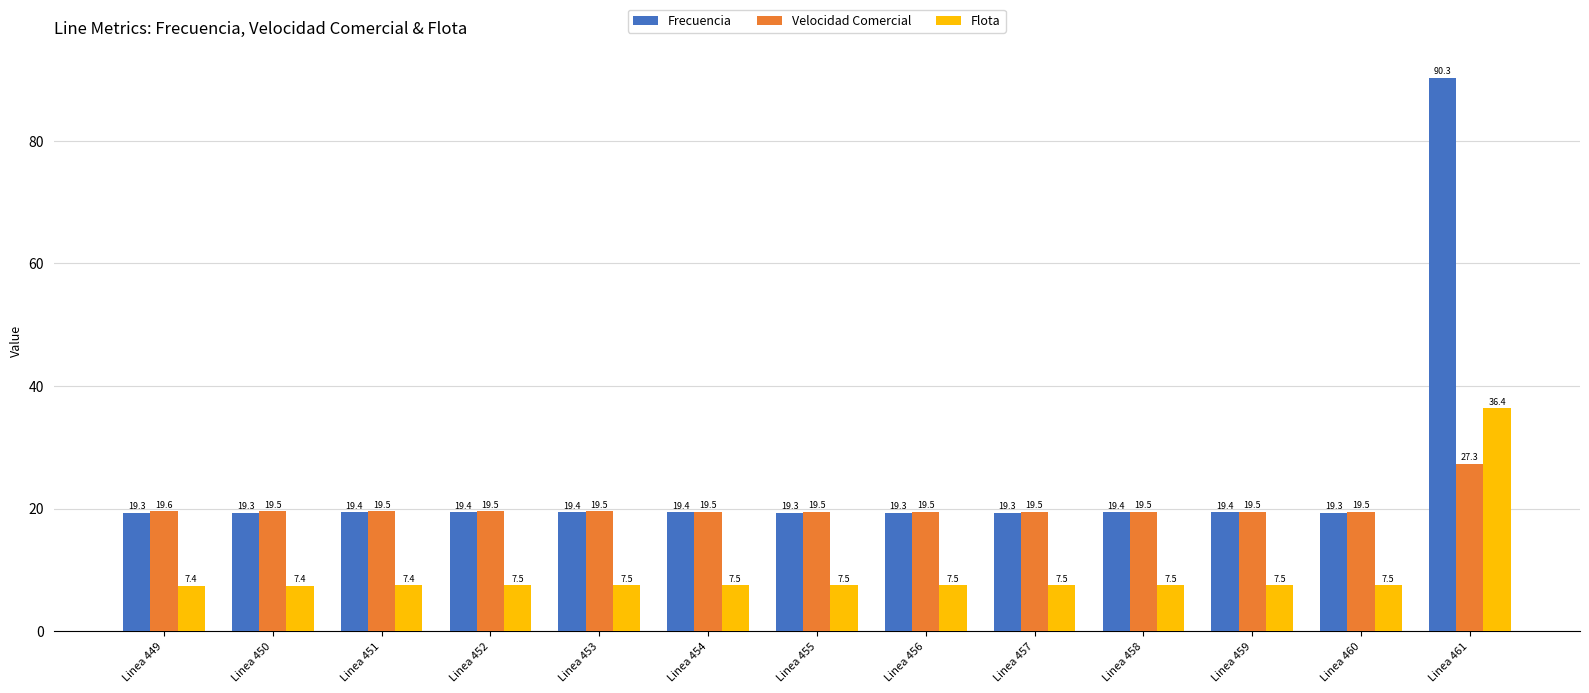

Reading left to right, transcribe all the data shown in this chart.

Frecuencia: 19.3	19.3	19.4	19.4	19.4	19.4	19.3	19.3	19.3	19.4	19.4	19.3	90.3
Velocidad Comercial: 19.6	19.5	19.5	19.5	19.5	19.5	19.5	19.5	19.5	19.5	19.5	19.5	27.3
Flota: 7.4	7.4	7.4	7.5	7.5	7.5	7.5	7.5	7.5	7.5	7.5	7.5	36.4